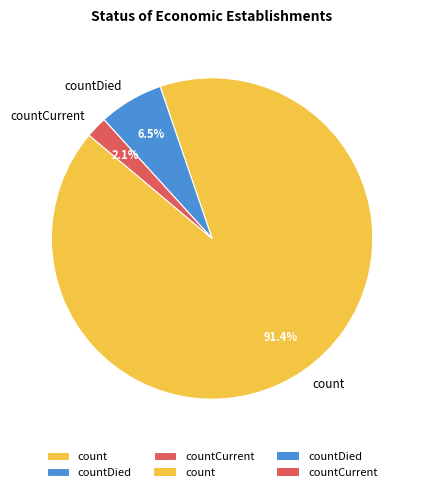

Combined, what portion of the pie is count and countDied?

97.9%